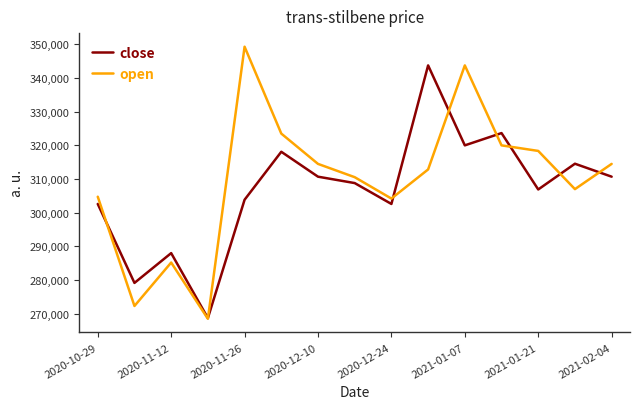

True or false: open and close intersect in this chart.

True